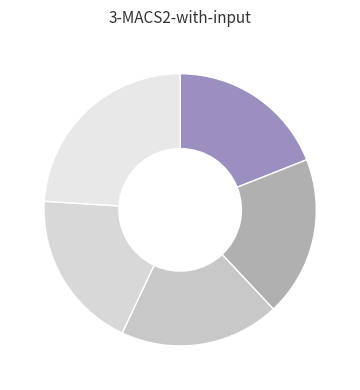

Count the number of slices in the pie.

5